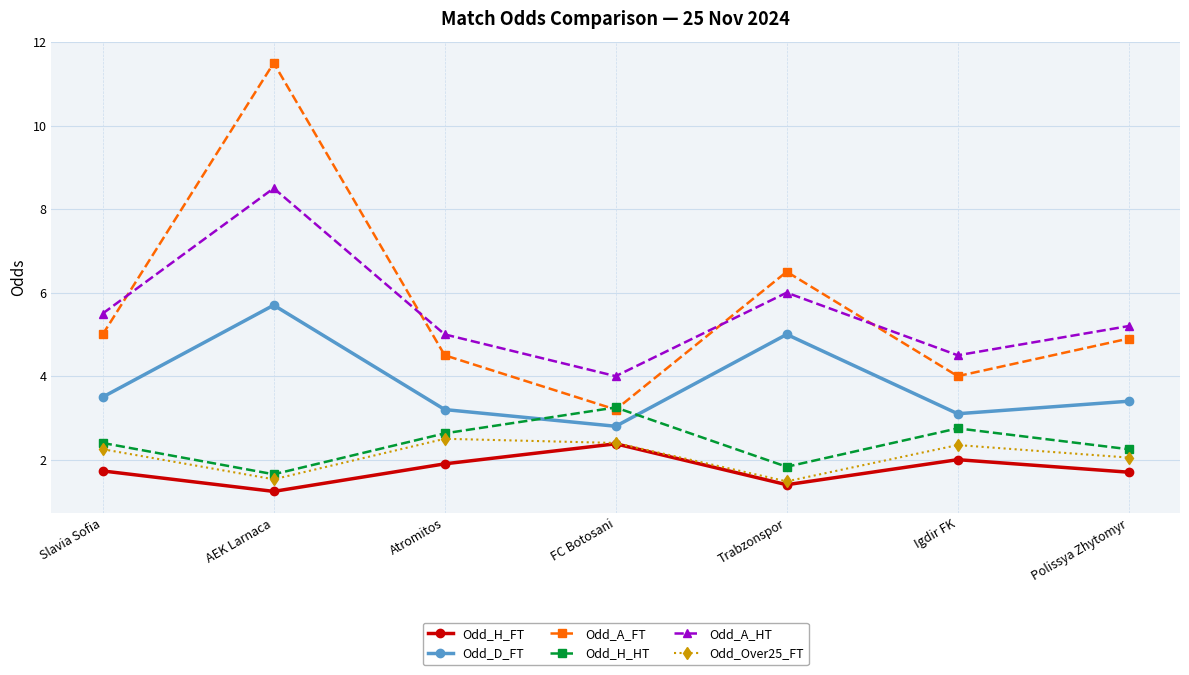

Which series changed the most between AEK Larnaca and Trabzonspor?

Odd_A_FT